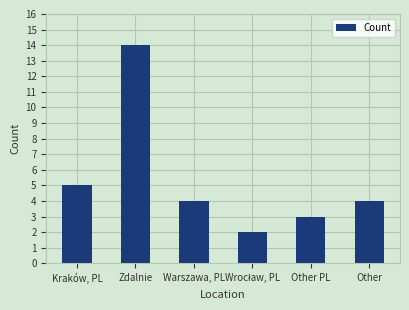

Reading left to right, list all the values displayed in this chart.

5	14	4	2	3	4